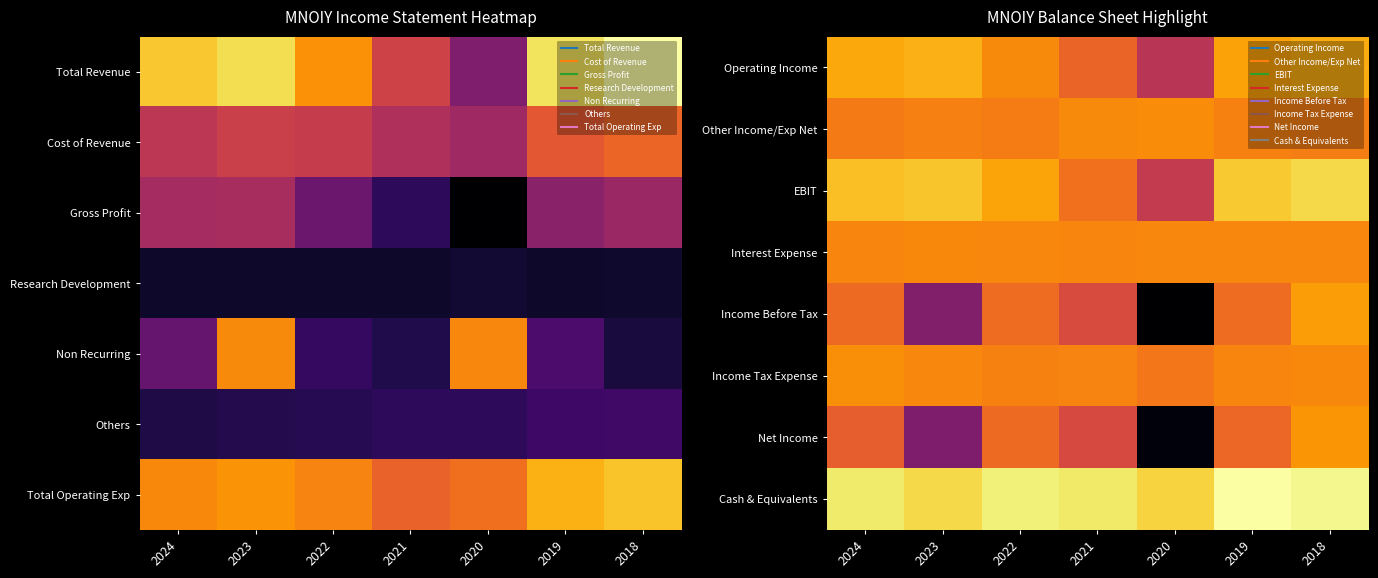

What is the spread (max minus min) of values at 2018?

250700